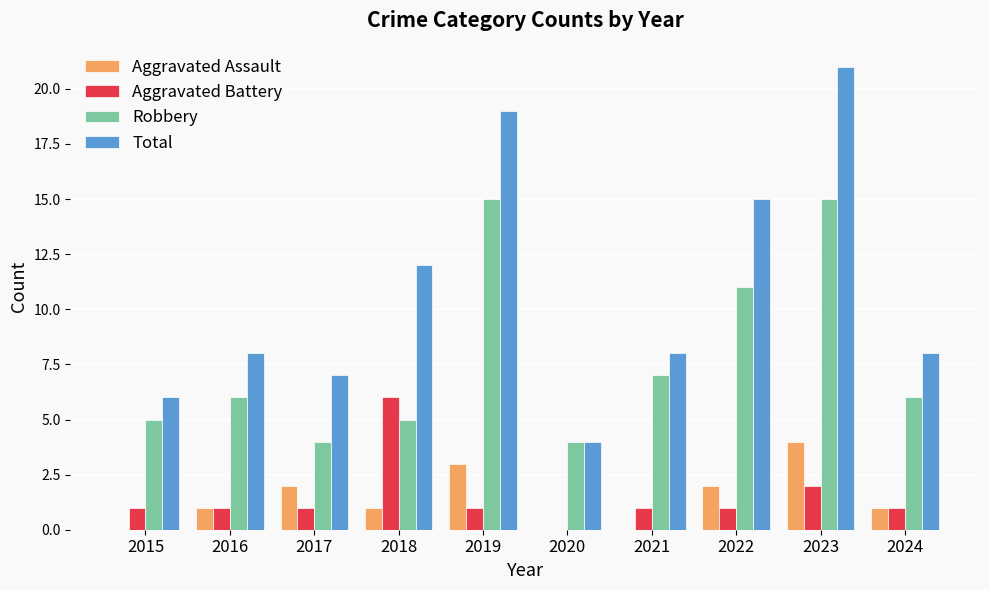

Count the number of categories in the chart.

10